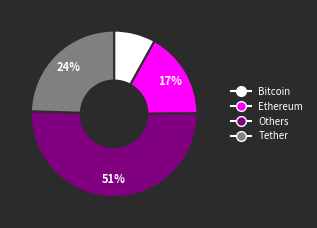

To the nearest percent, what is the average slice percentage?

25%